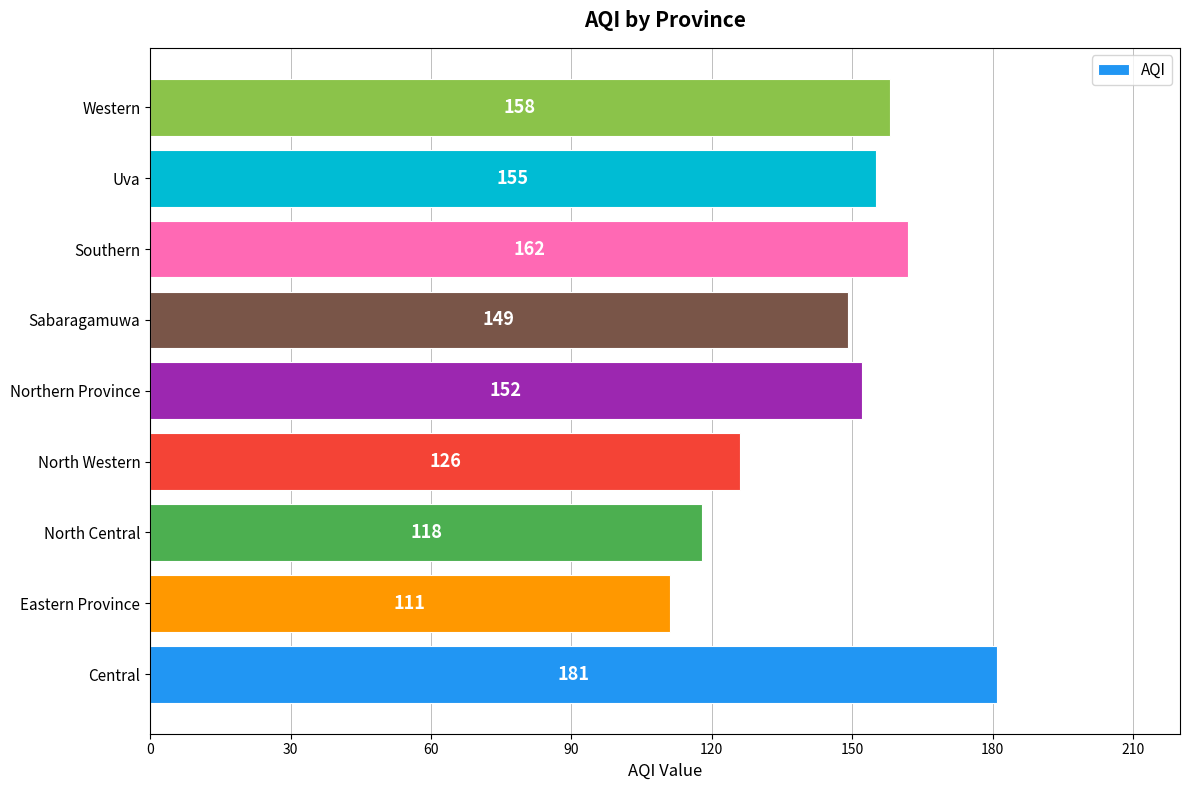

Reading top to bottom, transcribe all the data shown in this chart.

158	155	162	149	152	126	118	111	181